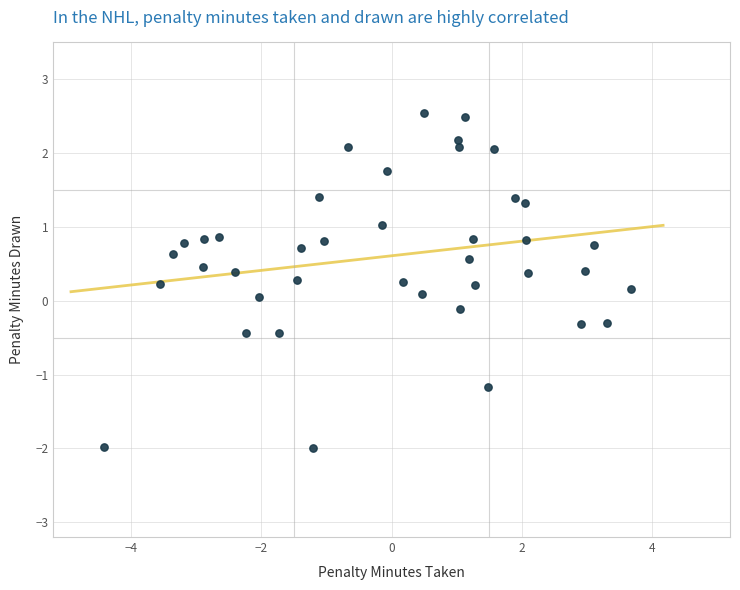

What is the range of X values (max minus min)?

8.1